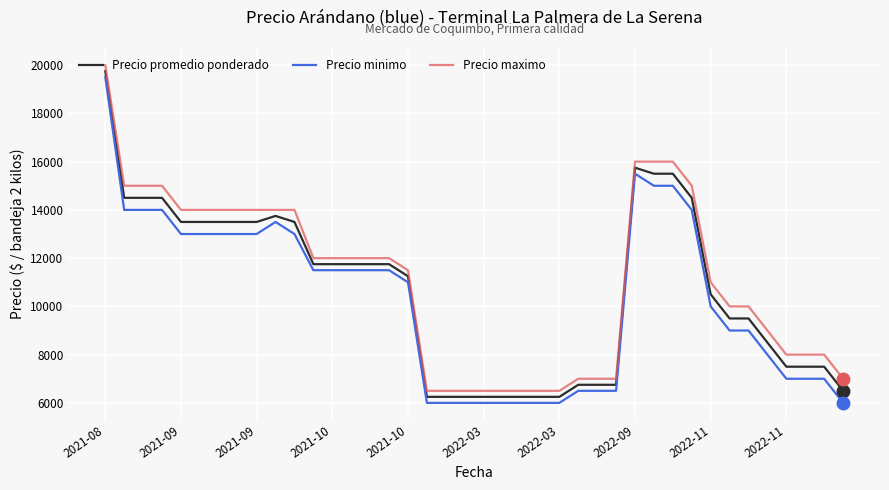

What is the smallest value displayed?

6000